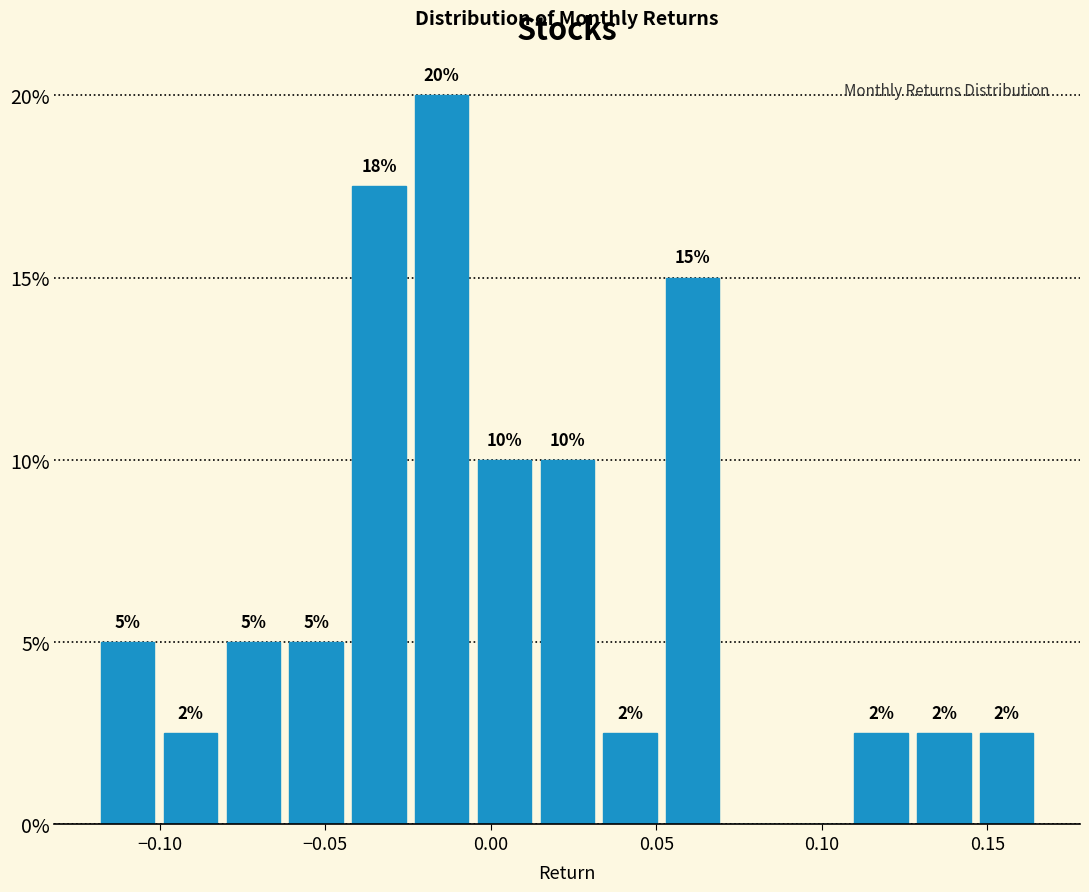

Around what value on the x-axis is the tallest bar? Give the approximate position of its centre, as read against the axis.

-0.015